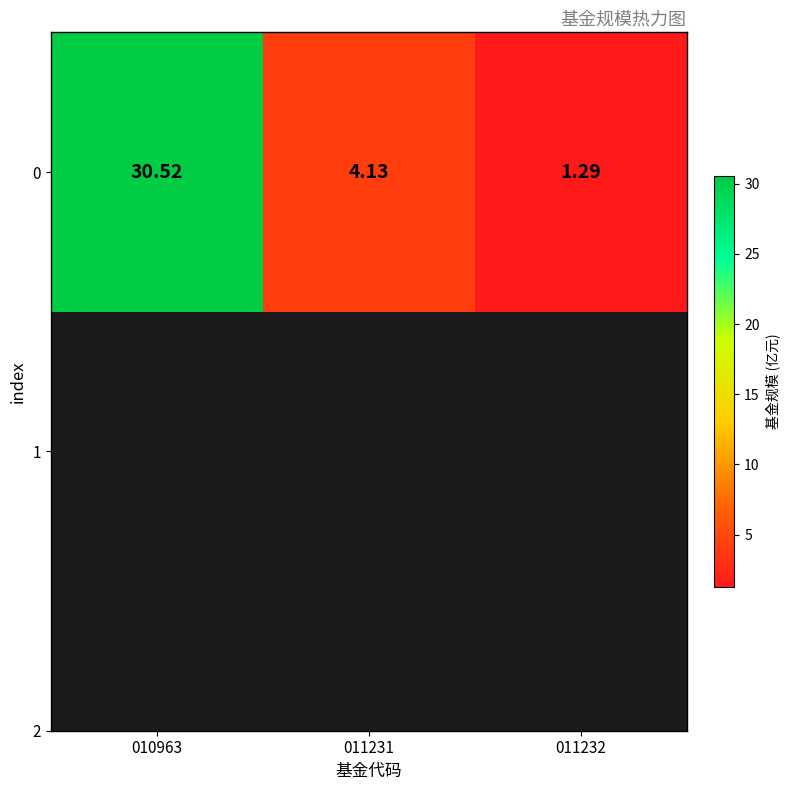

Which has a higher value, 011231 or 011232?

011231